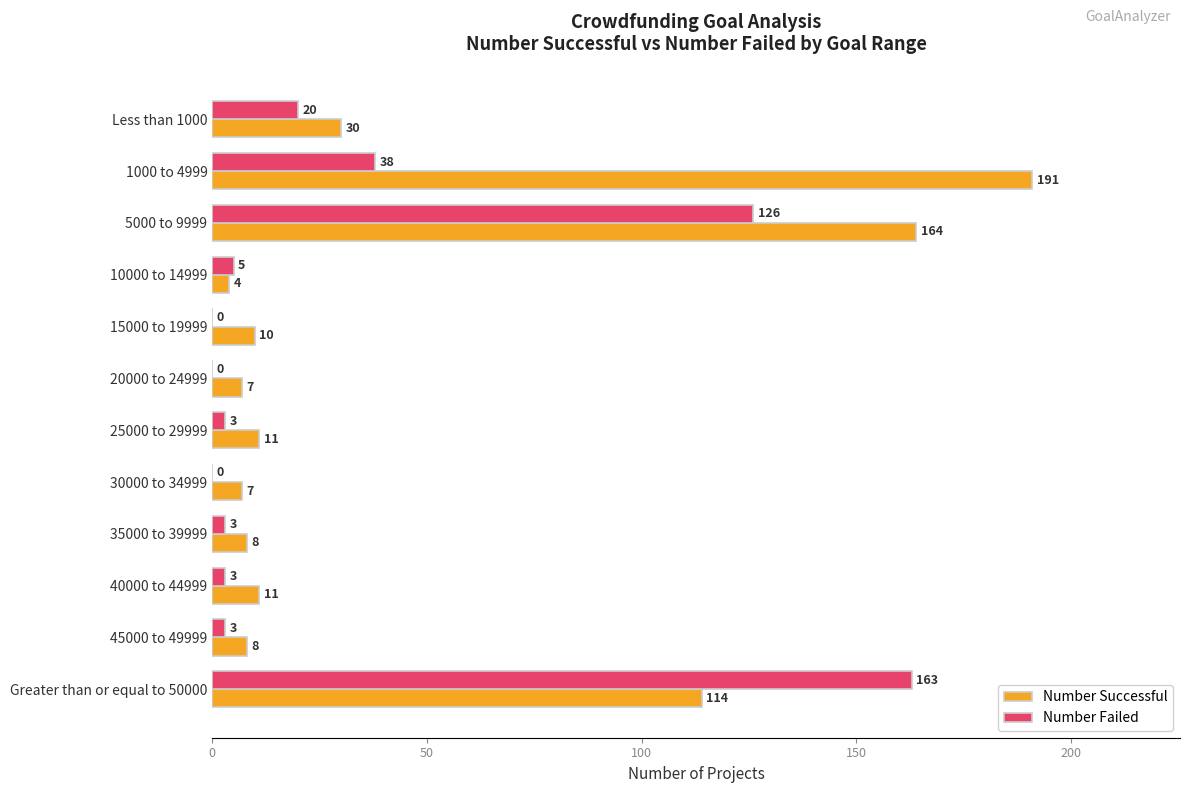

Is the value of Number Successful at 10000 to 14999 greater than the value of Number Failed at 25000 to 29999?

Yes